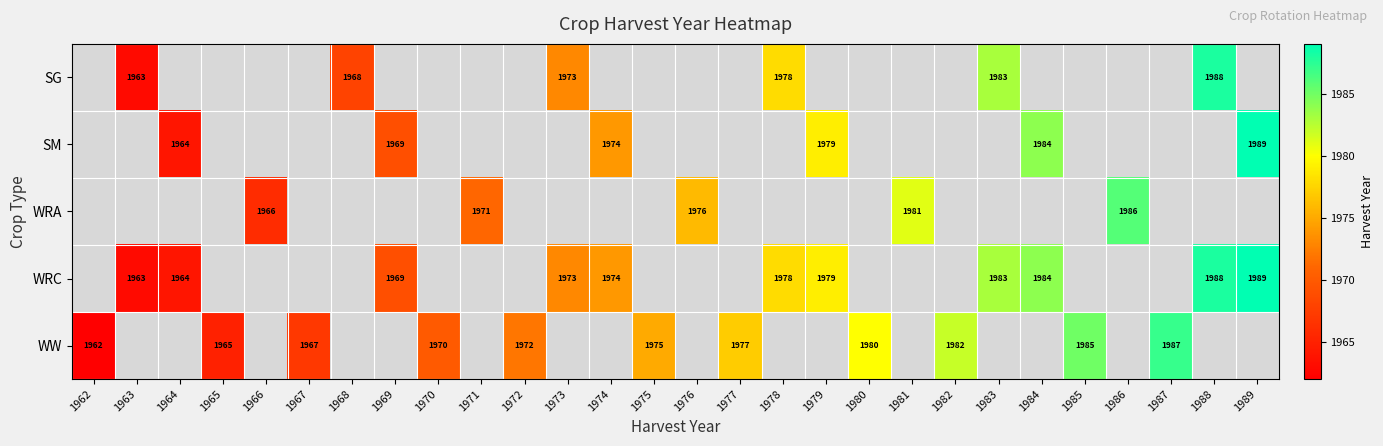

Count the number of data series in this chart.

5